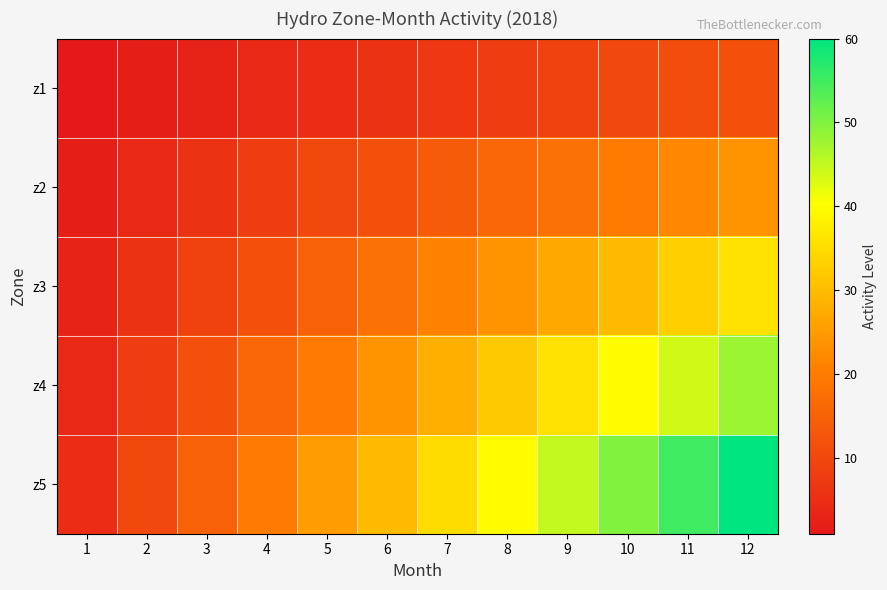

Rank the series by their maximum value, from lowest to highest.

z1, z2, z3, z4, z5